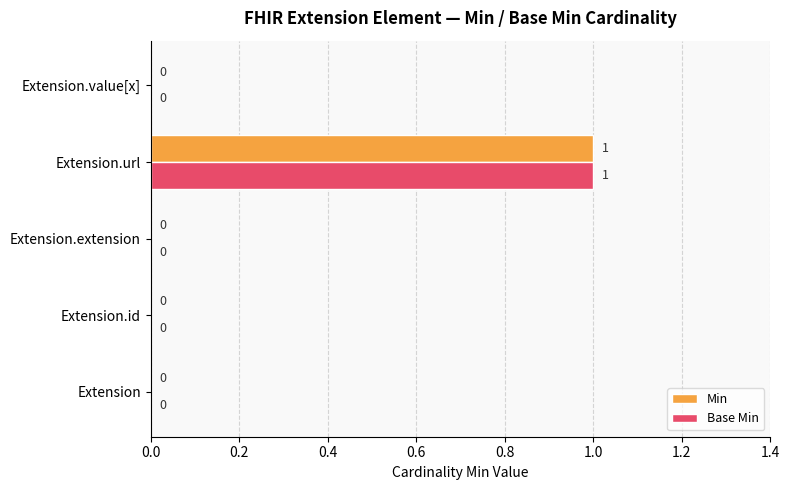

The value of Base Min at Extension.value[x] is 1. True or false?

False